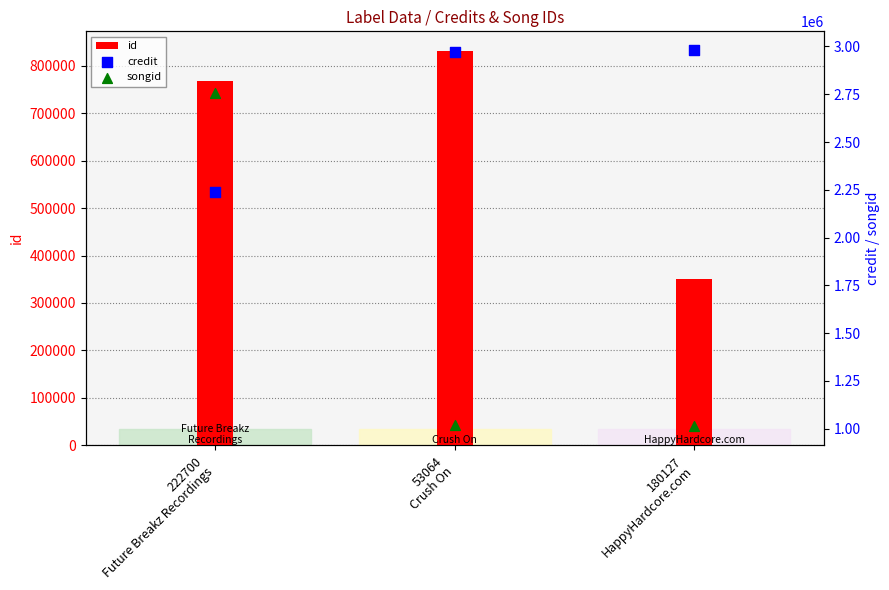

Which series contains the highest Y value?

credit